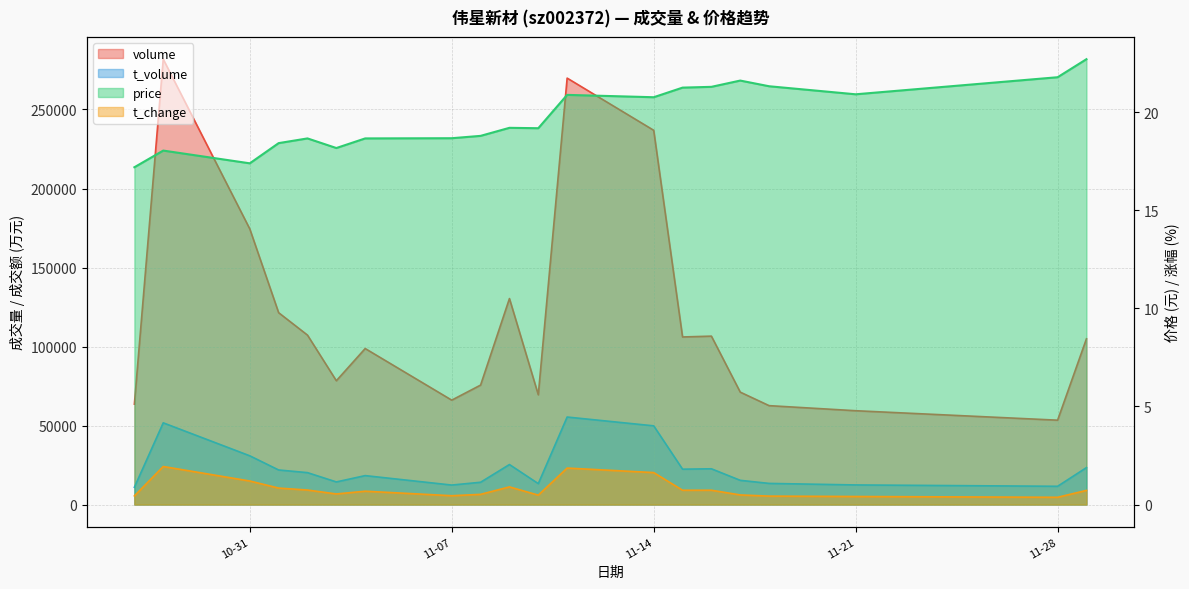

Is the value of t_change at 2022-11-01 greater than the value of t_volume at 2022-11-08?

No